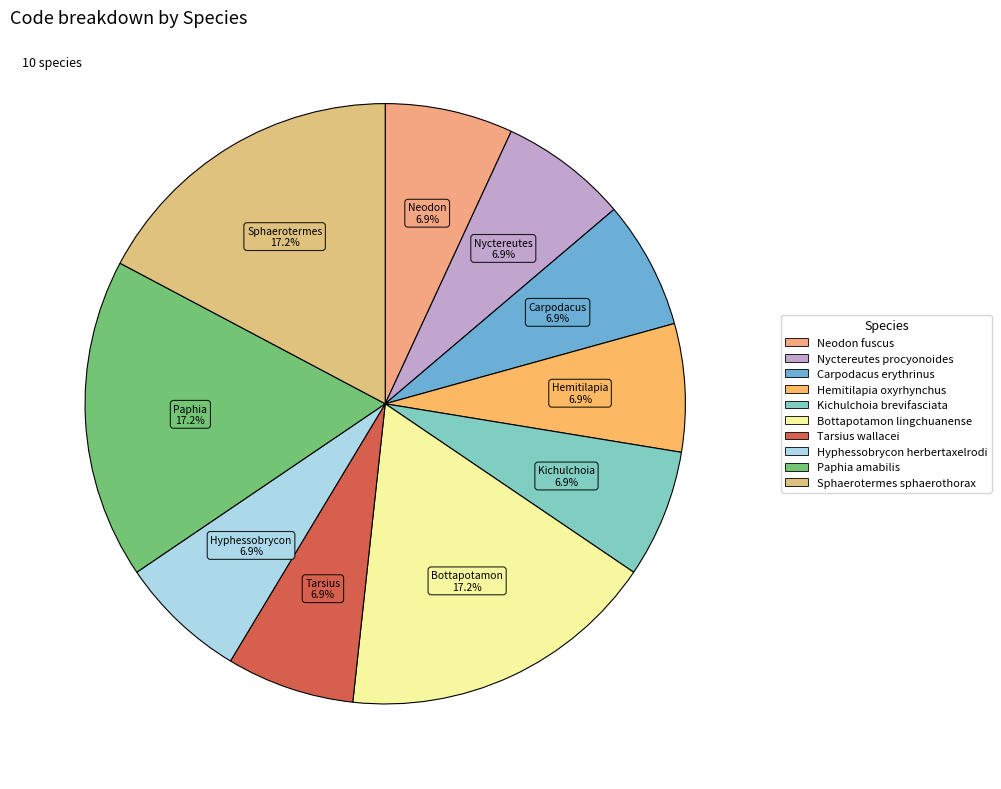

What percentage is NOT represented by Nyctereutes procyonoides?

93.1%